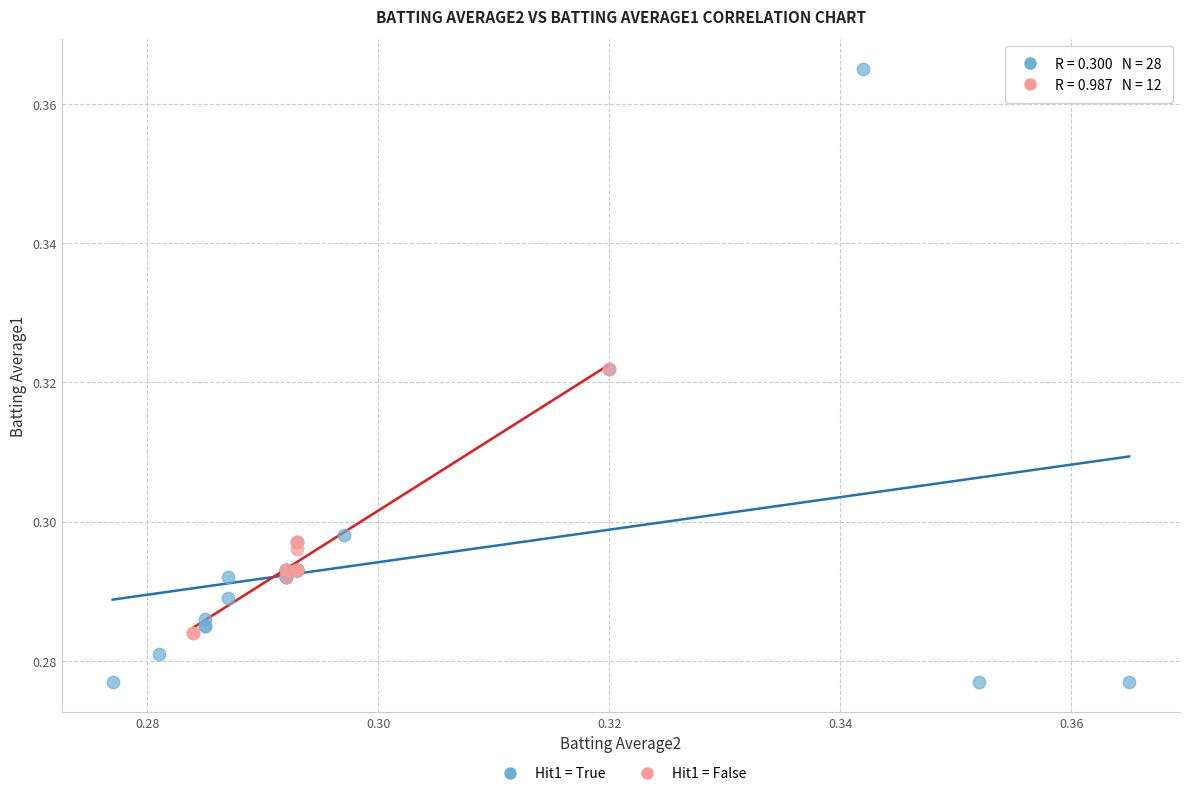

Which series has the largest Y range (max minus min)?

Hit1 = True